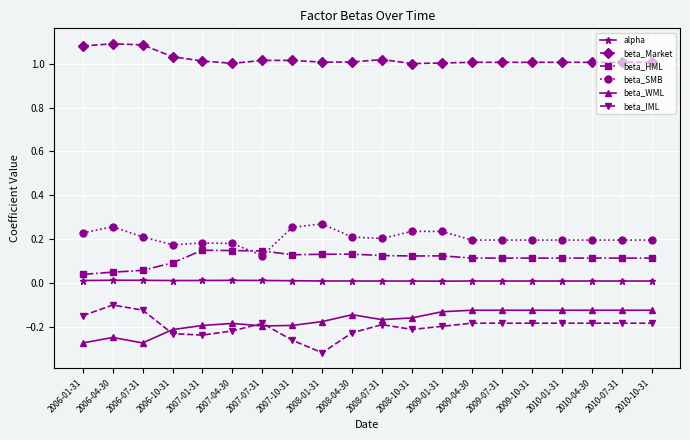

True or false: beta_IML and beta_Market intersect in this chart.

False